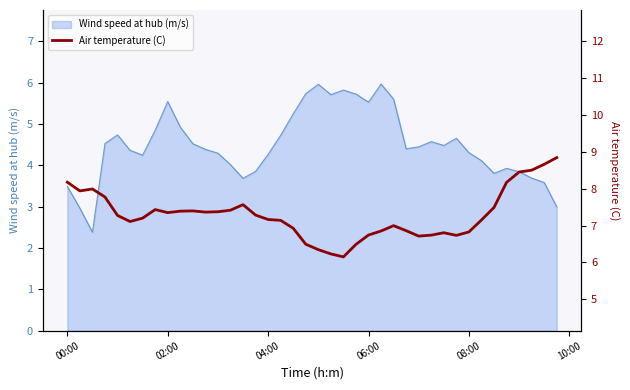

Is it true that Wind speed at hub (m/s) equals 9.8 at 06:00?

False